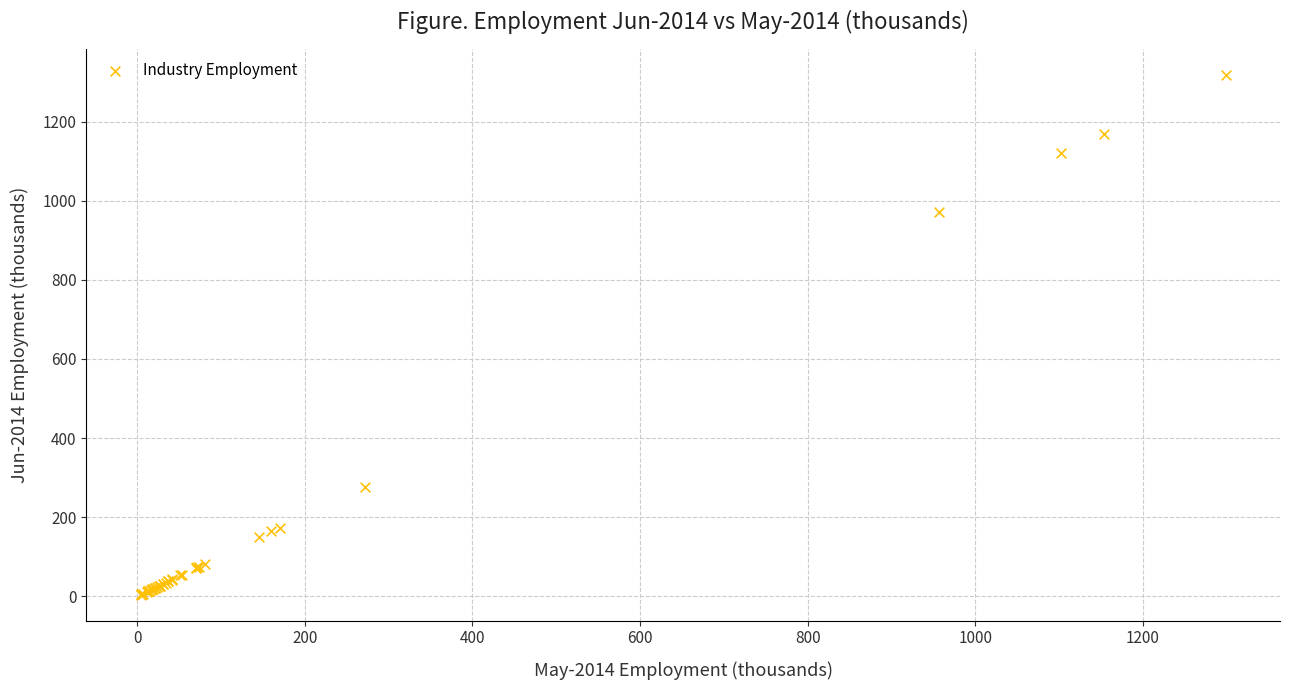

What Y value in the scatter plot is closest to 661?

971.9